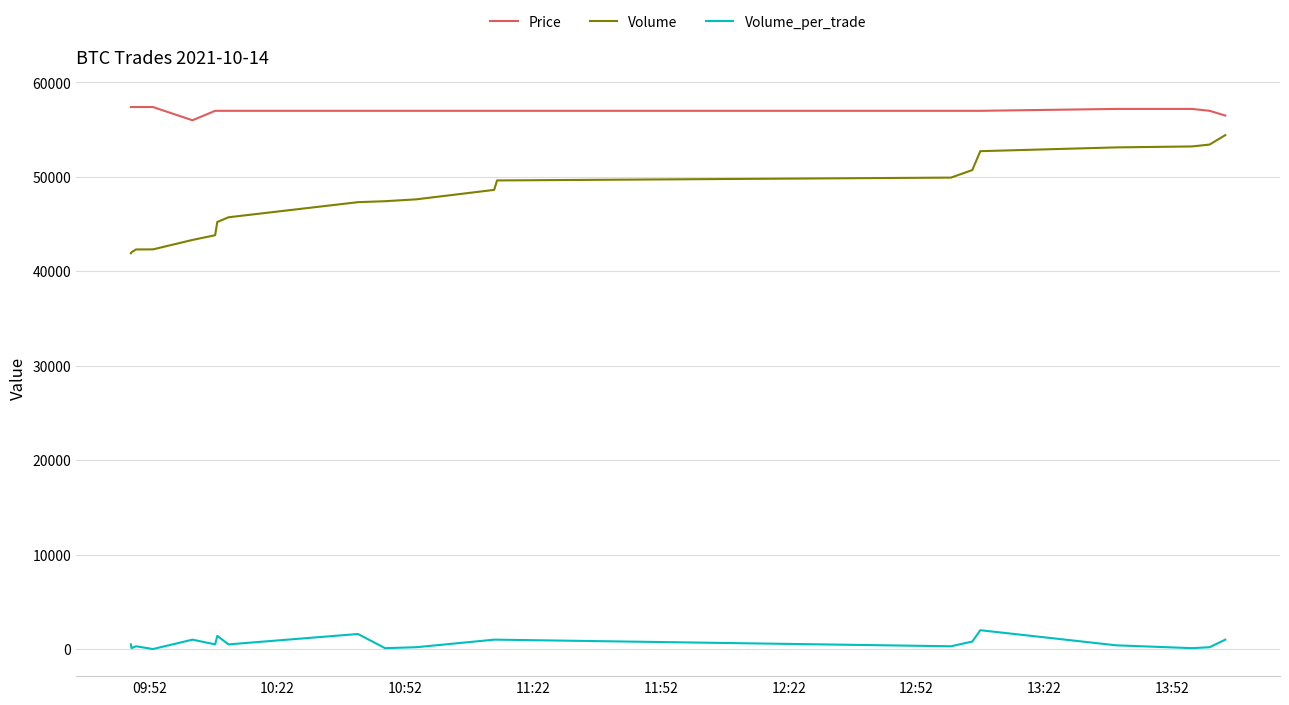

What is the minimum value for Volume_per_trade?

7